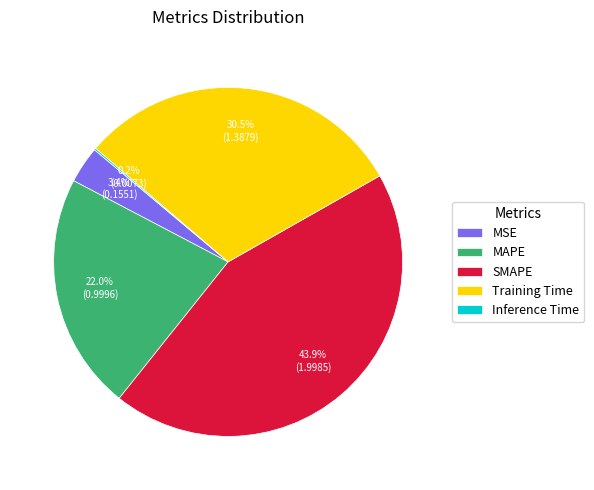

Does Training Time account for over 50% of the chart?

No